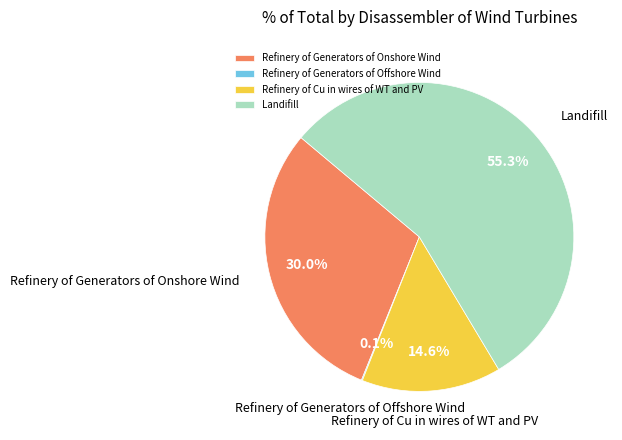

Which slice is the largest?

Landifill